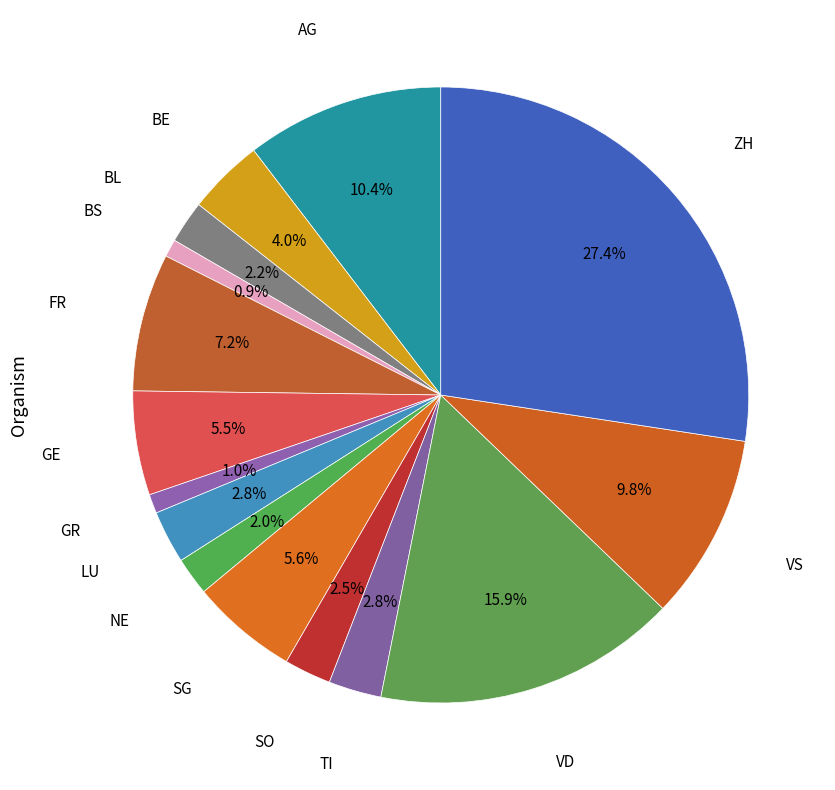

How many segments does this pie chart have?

15